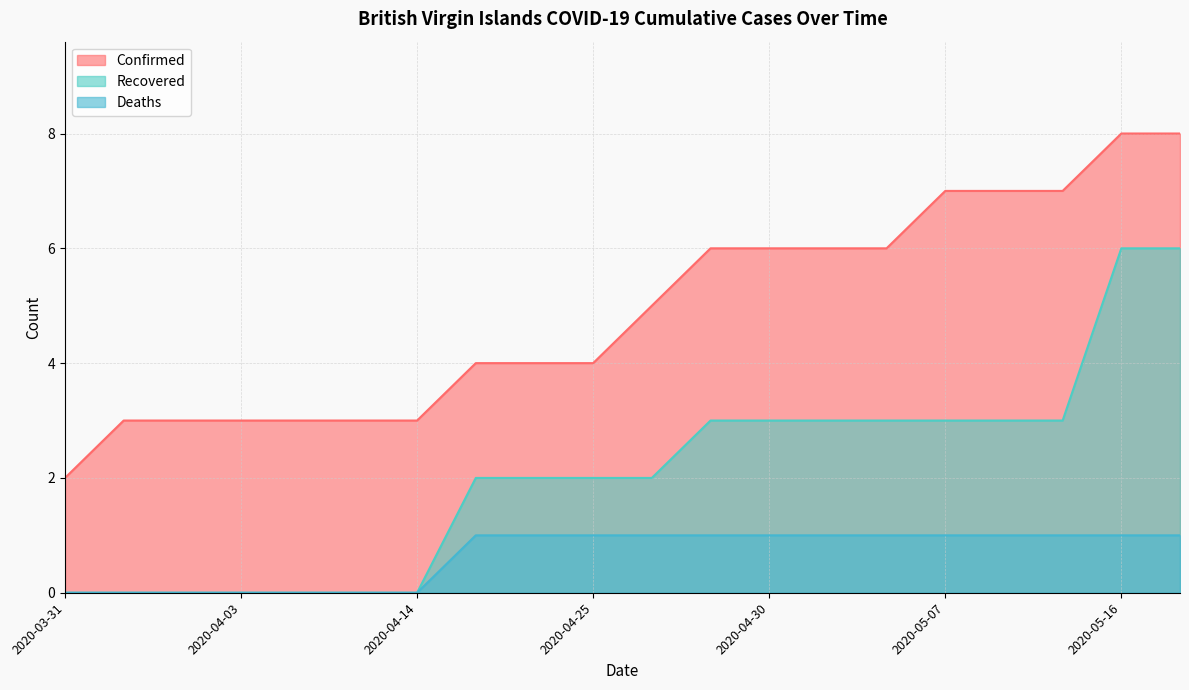

Which series has the widest spread of values?

Confirmed